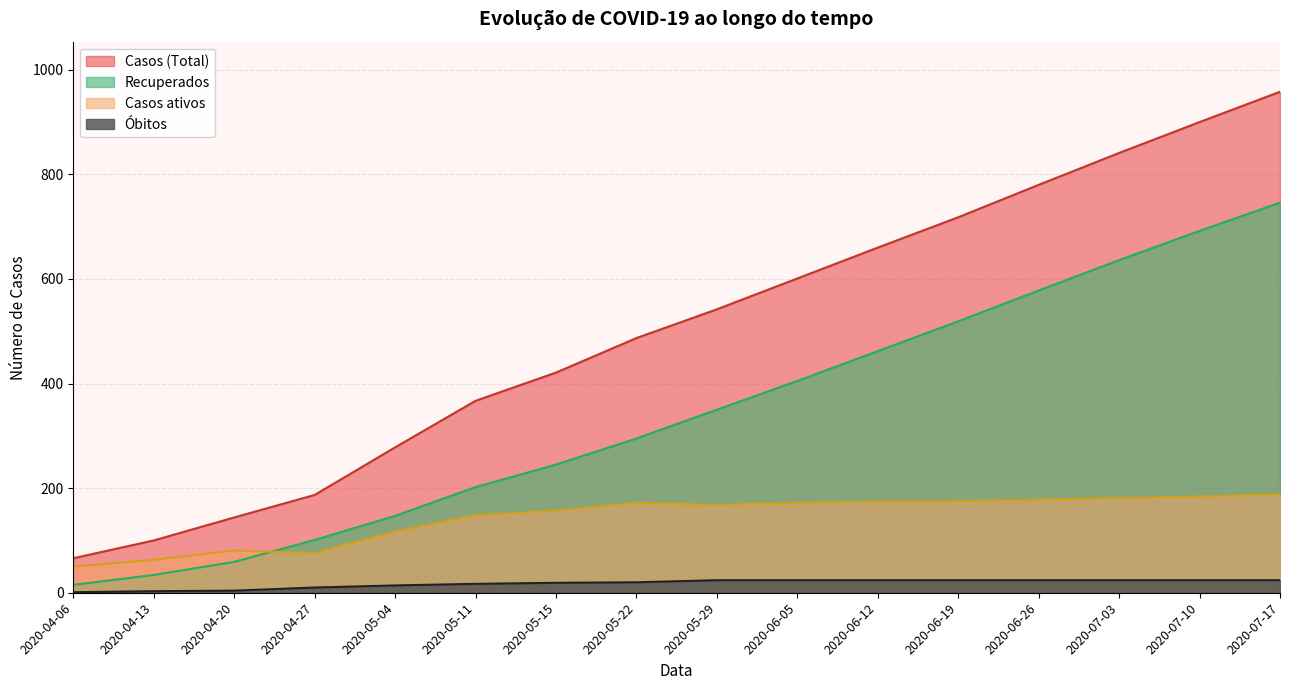

What is the difference between the maximum and minimum values in the Recuperados series?

731